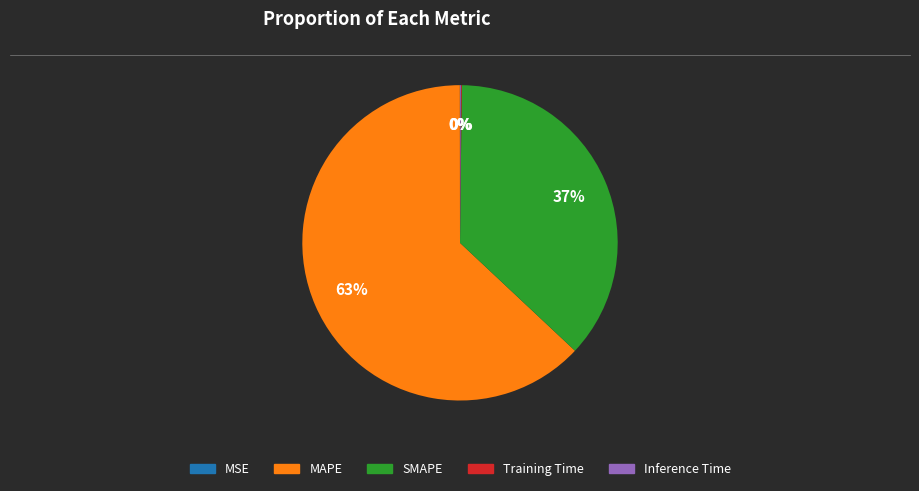

True or false: MAPE accounts for 63% of the total.

True